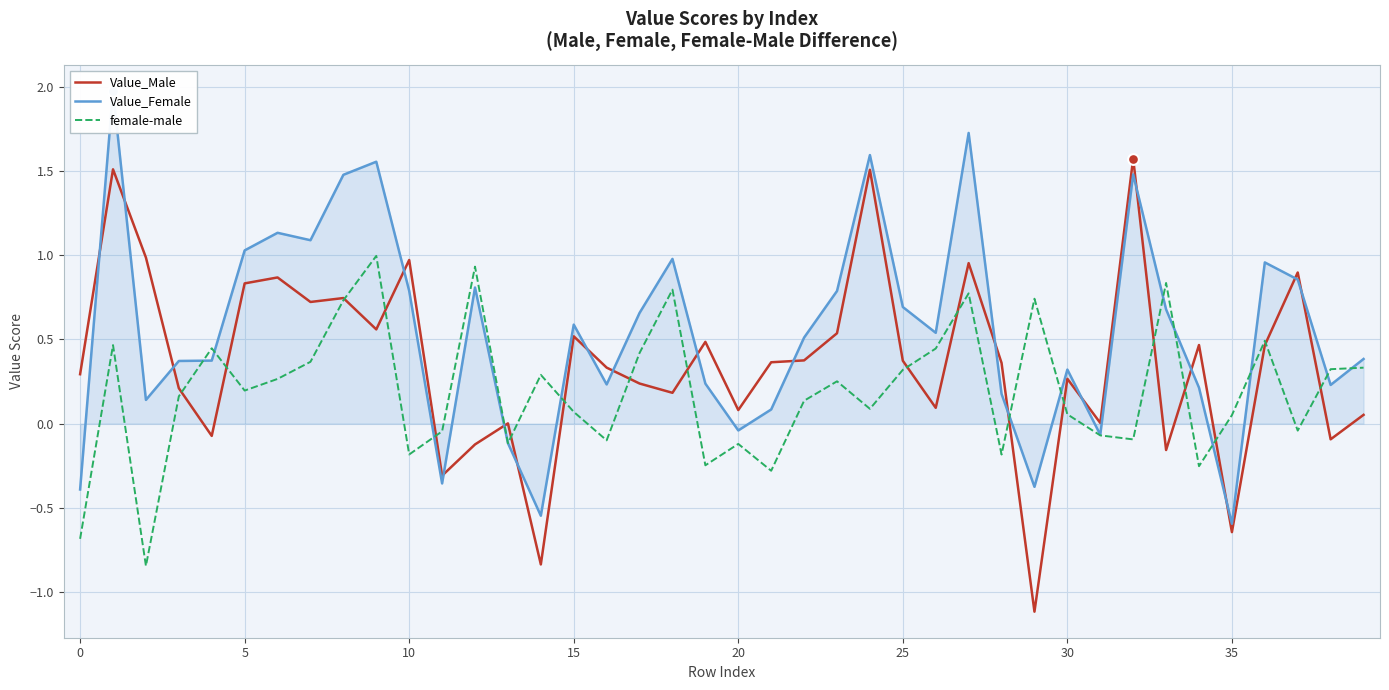

At how many categories does at least one series exceed 0?

39